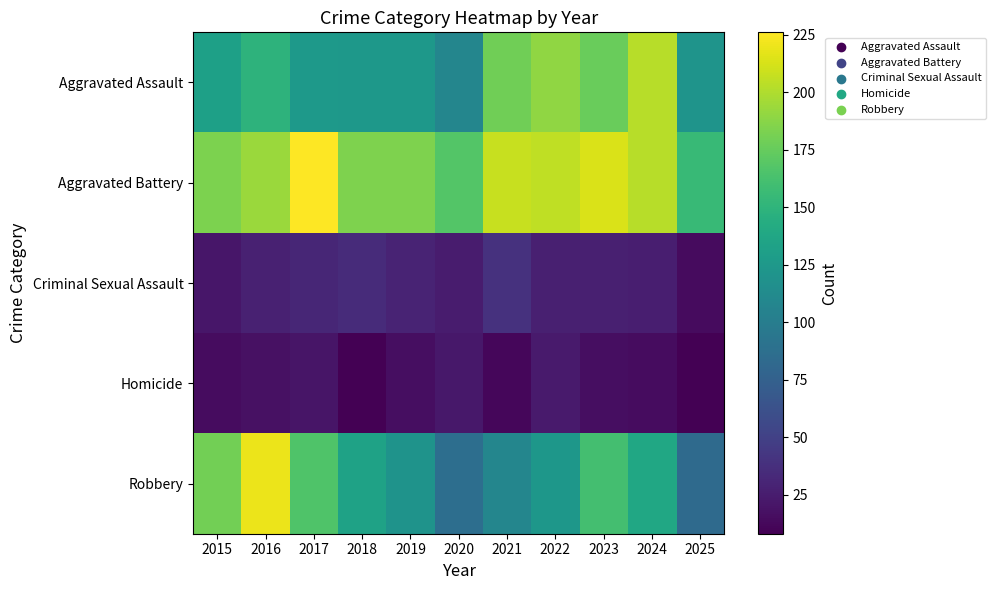

What is the total value across all series at 2025?

381